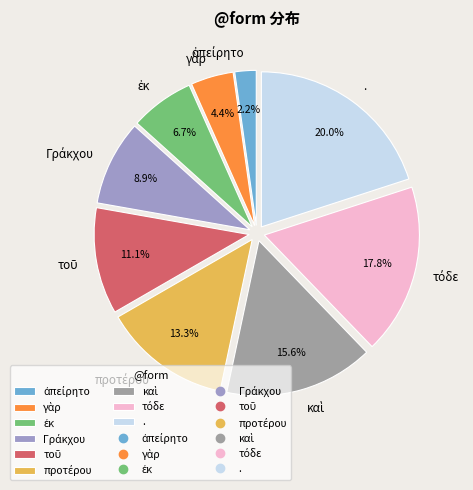

Is there a majority slice in this chart?

No